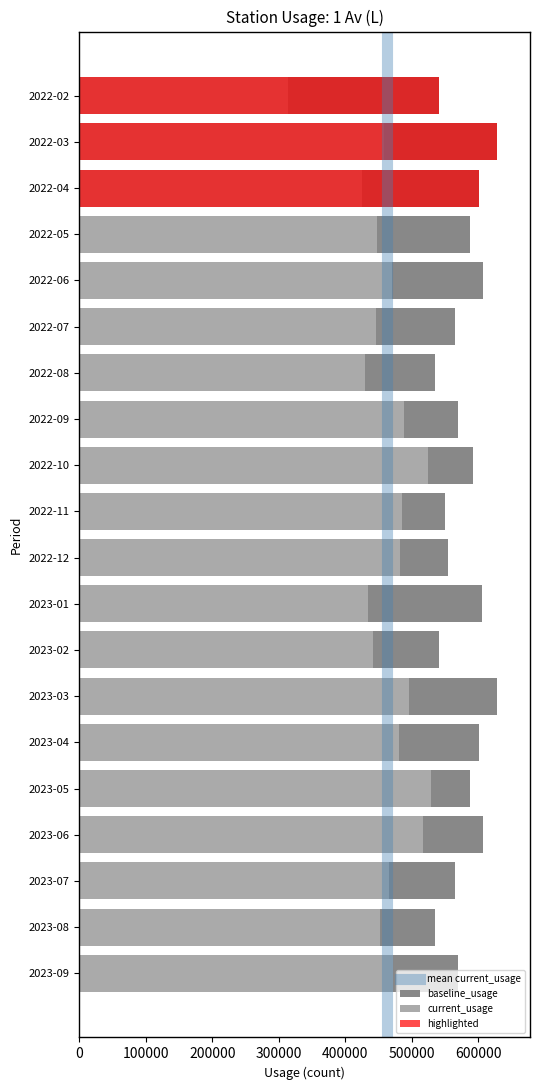

Which has a higher value, 2023-01 or 2022-06?

2022-06